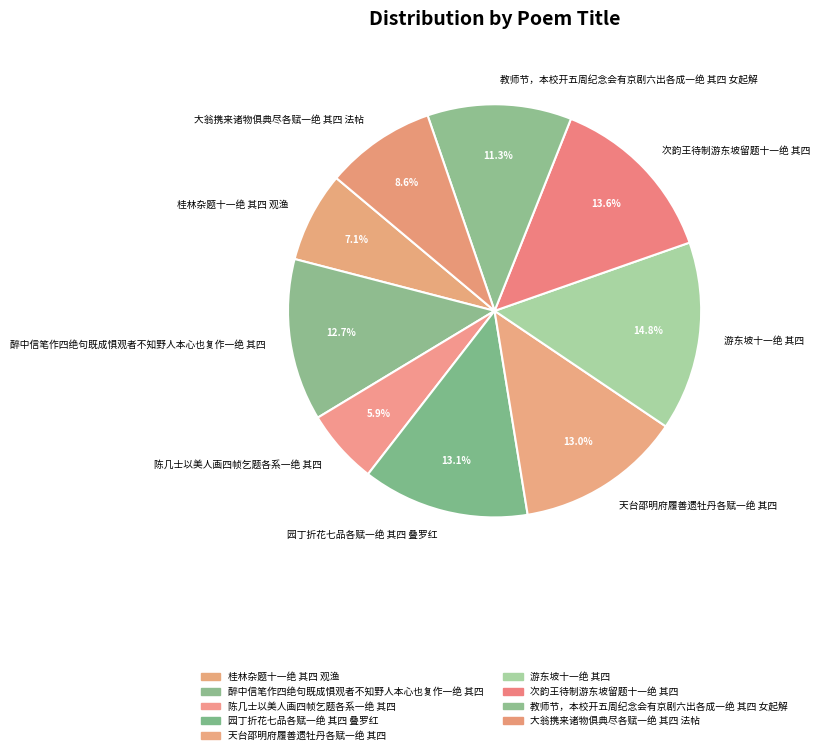

What is the smallest slice in the pie chart?

陈几士以美人画四帧乞题各系一绝 其四